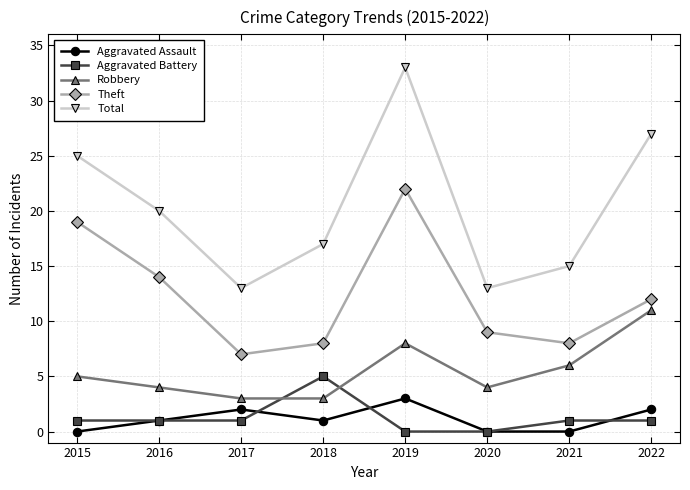

Which series has the widest spread of values?

Total